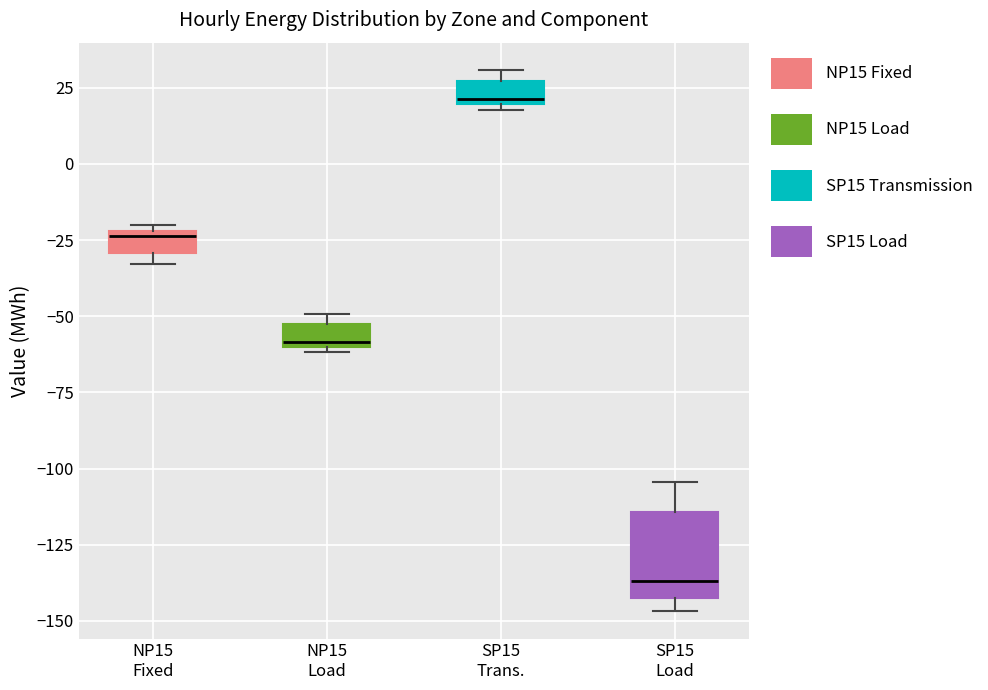

Which box is the tallest, from its lower edge to its upper edge?

SP15 Load